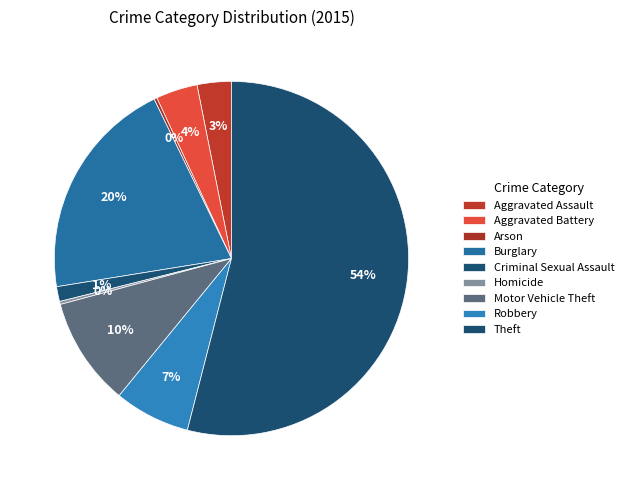

Do Robbery and Aggravated Battery together represent more than half of the pie?

No